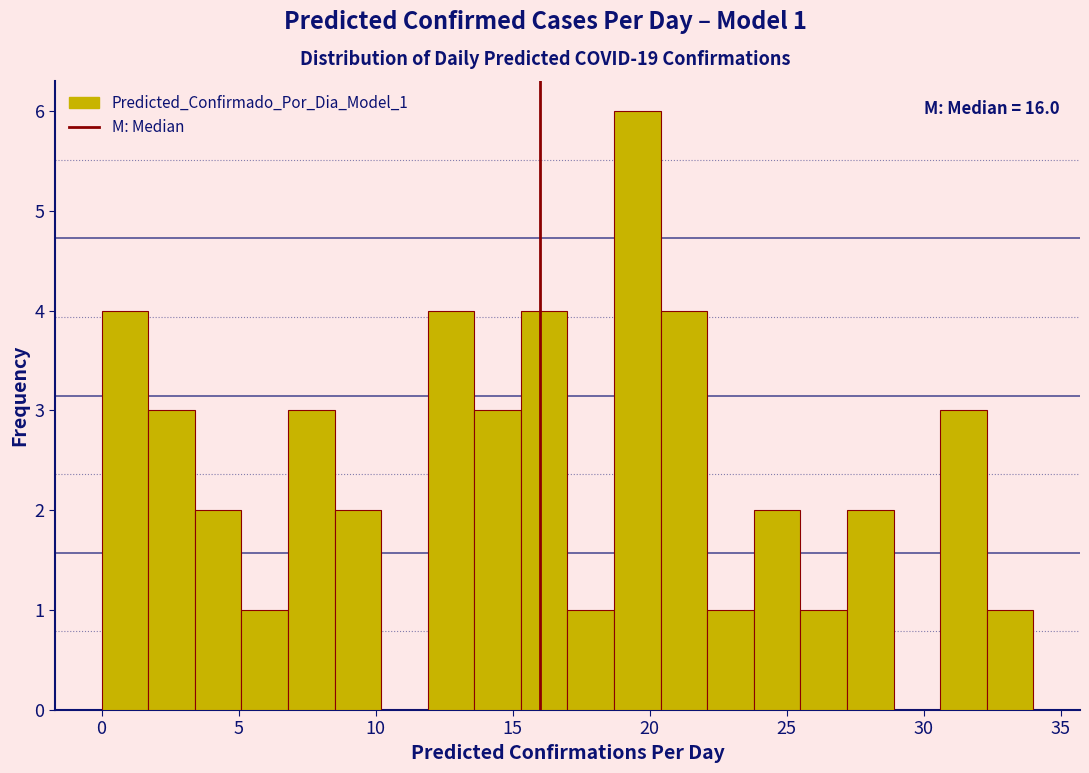

Around what value on the x-axis is the tallest bar? Give the approximate position of its centre, as read against the axis.

19.5